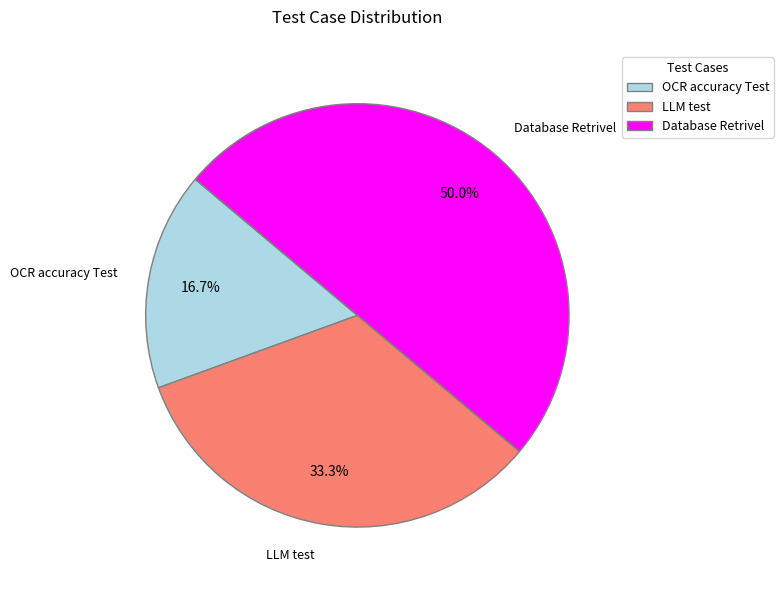

Combined, what portion of the pie is Database Retrivel and OCR accuracy Test?

66.7%